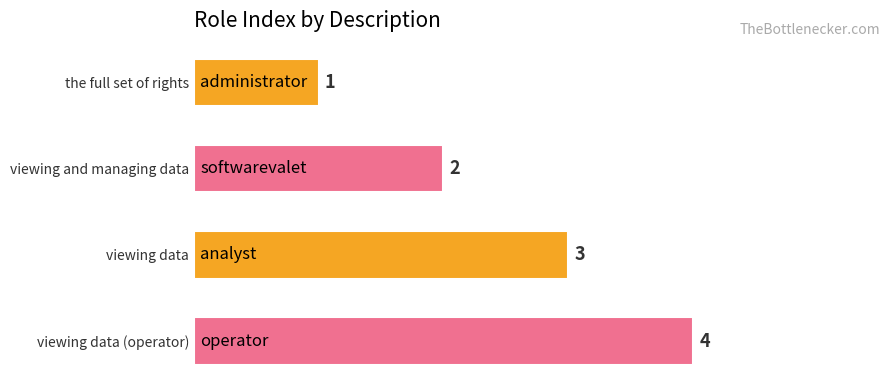

Between the full set of rights and viewing data (operator), which is larger?

viewing data (operator)